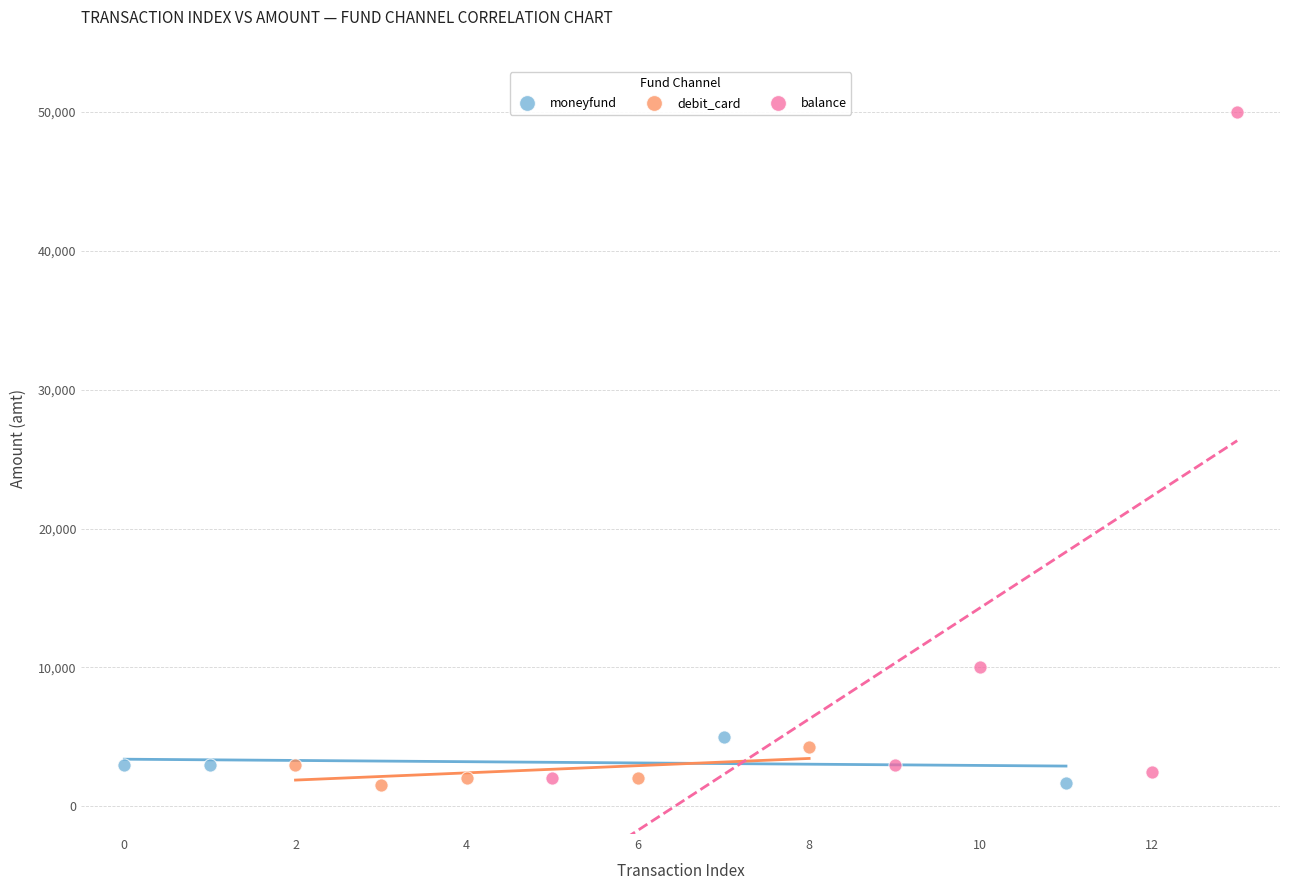

What are all the series names shown in the legend?

moneyfund, debit_card, balance